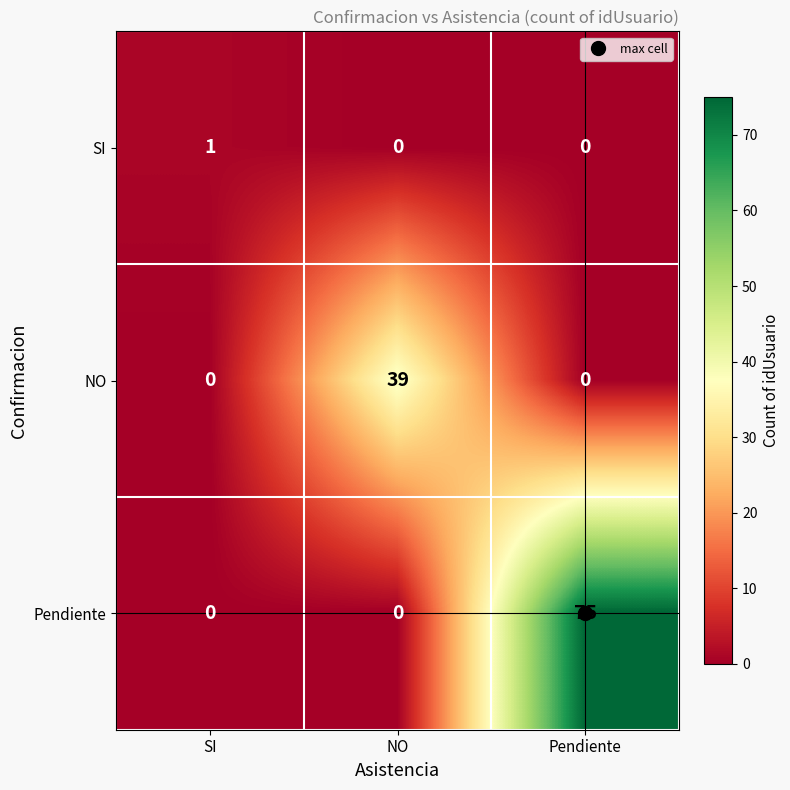

What is the average value of the NO series?

13